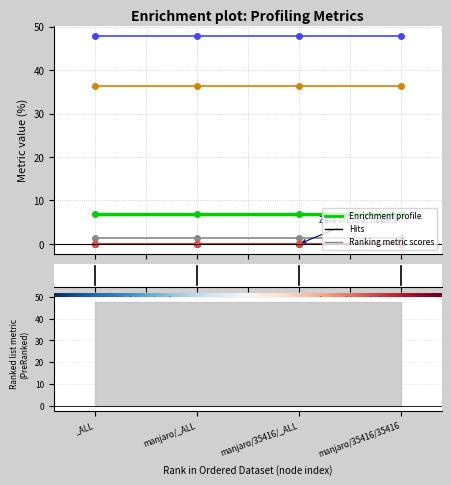

How many distinct data groups are displayed?

6